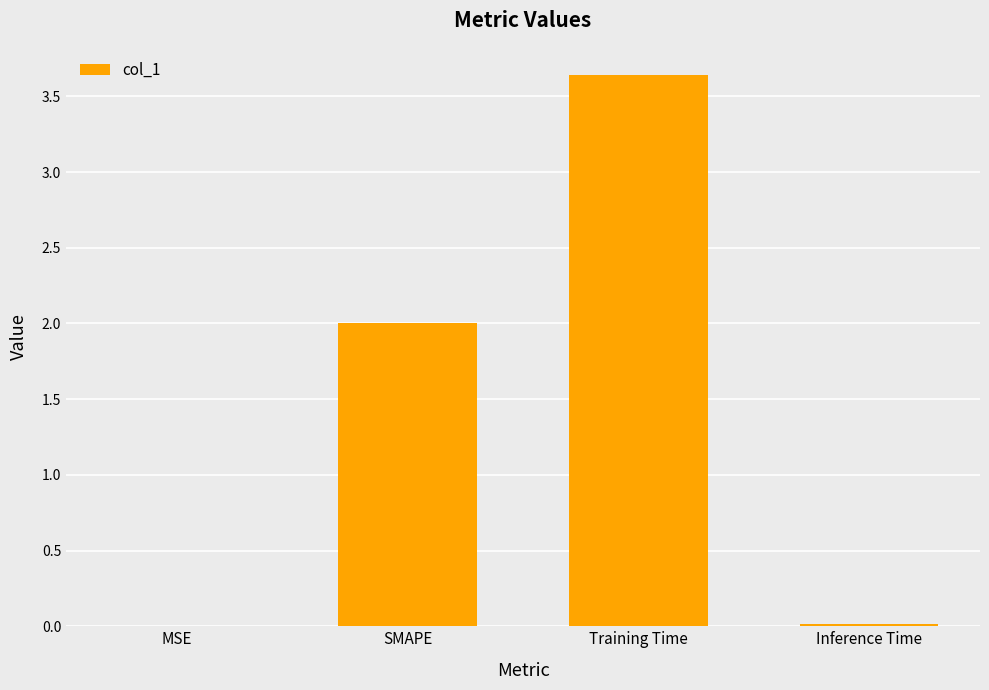

What is the sum of all values?

5.7